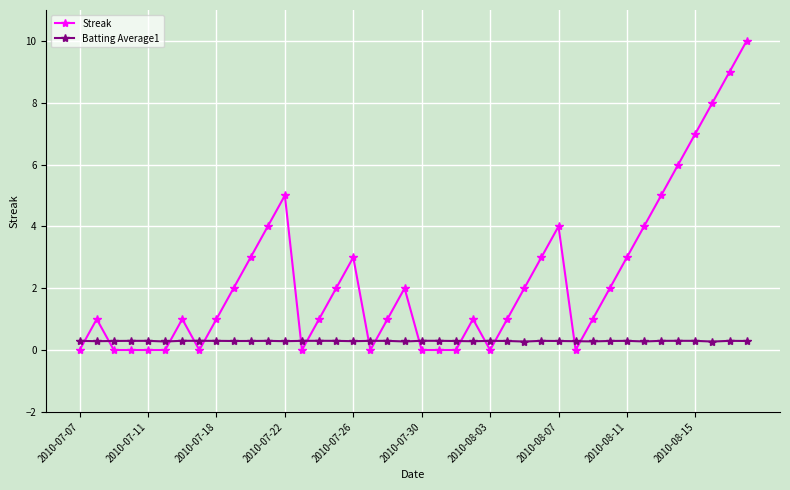

What is the maximum value shown in the chart?

10.0